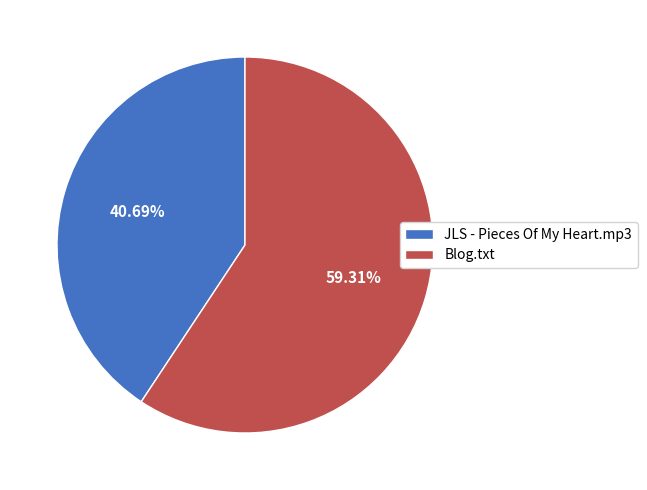

What is the ratio of the value at JLS - Pieces Of My Heart.mp3 to the value at Blog.txt?

0.7